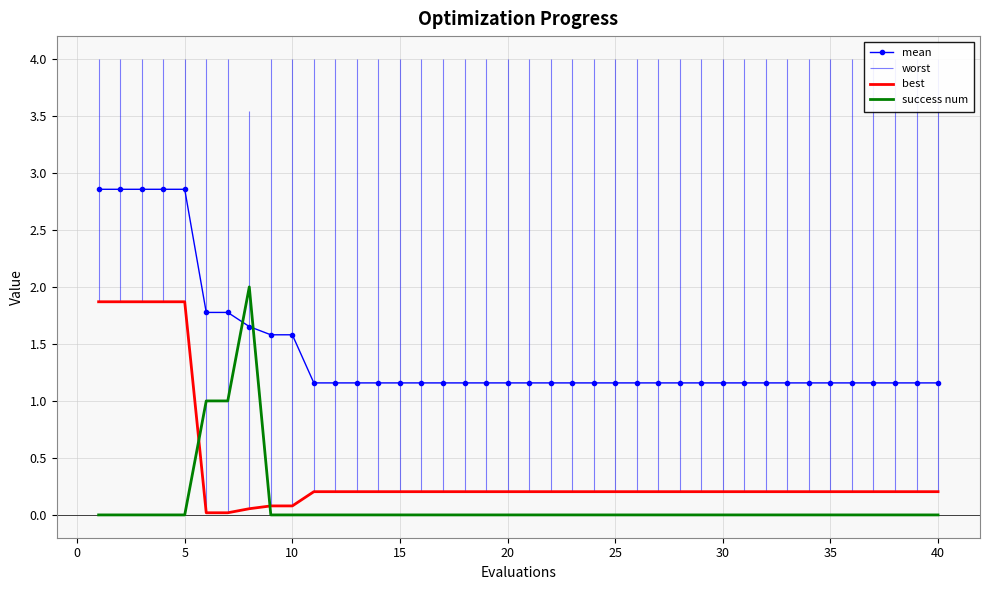

True or false: best and mean cross at least once.

False